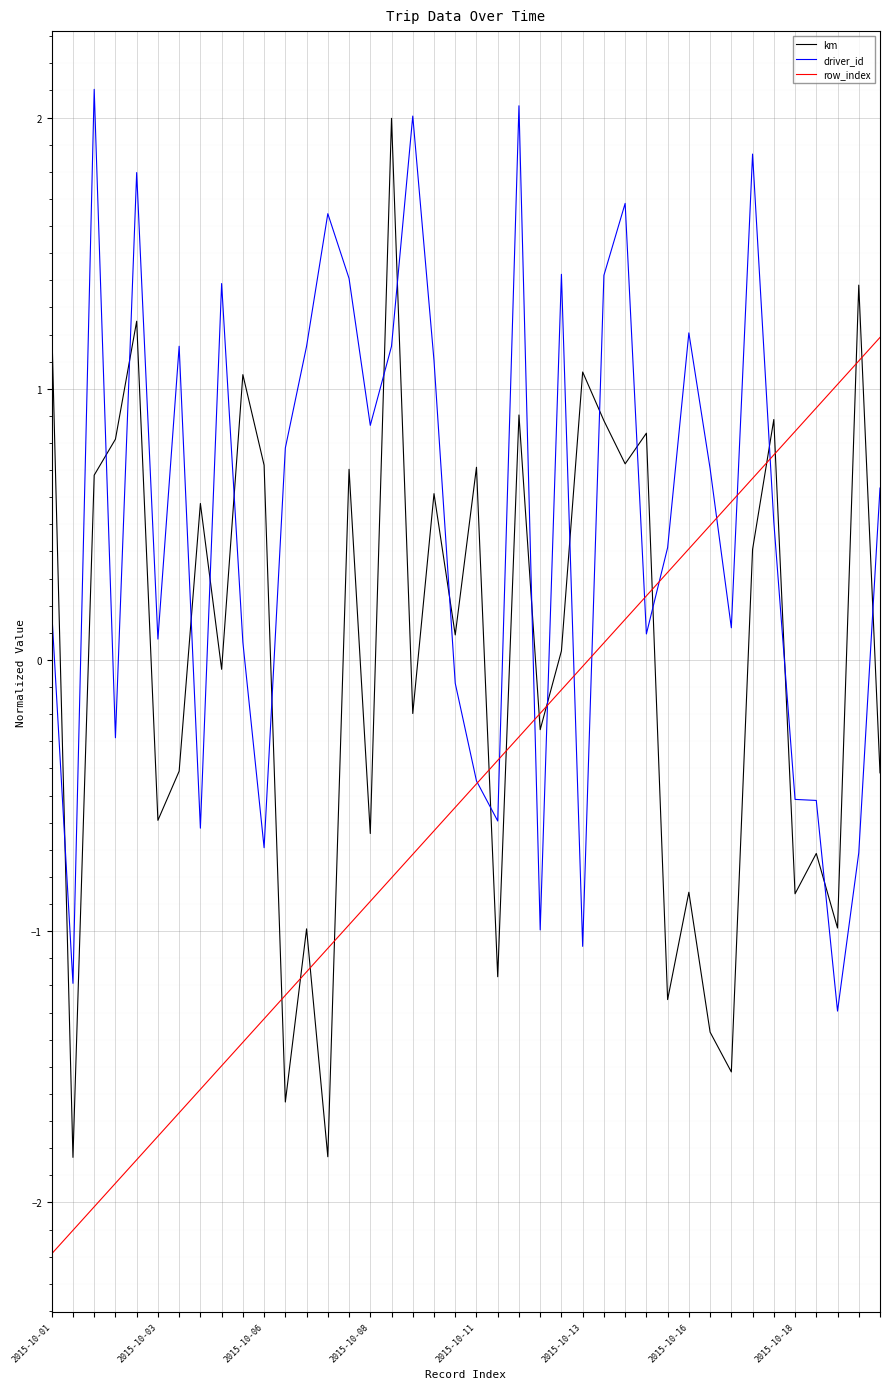

List the series in order of their overall mean, lowest first.

row_index, km, driver_id